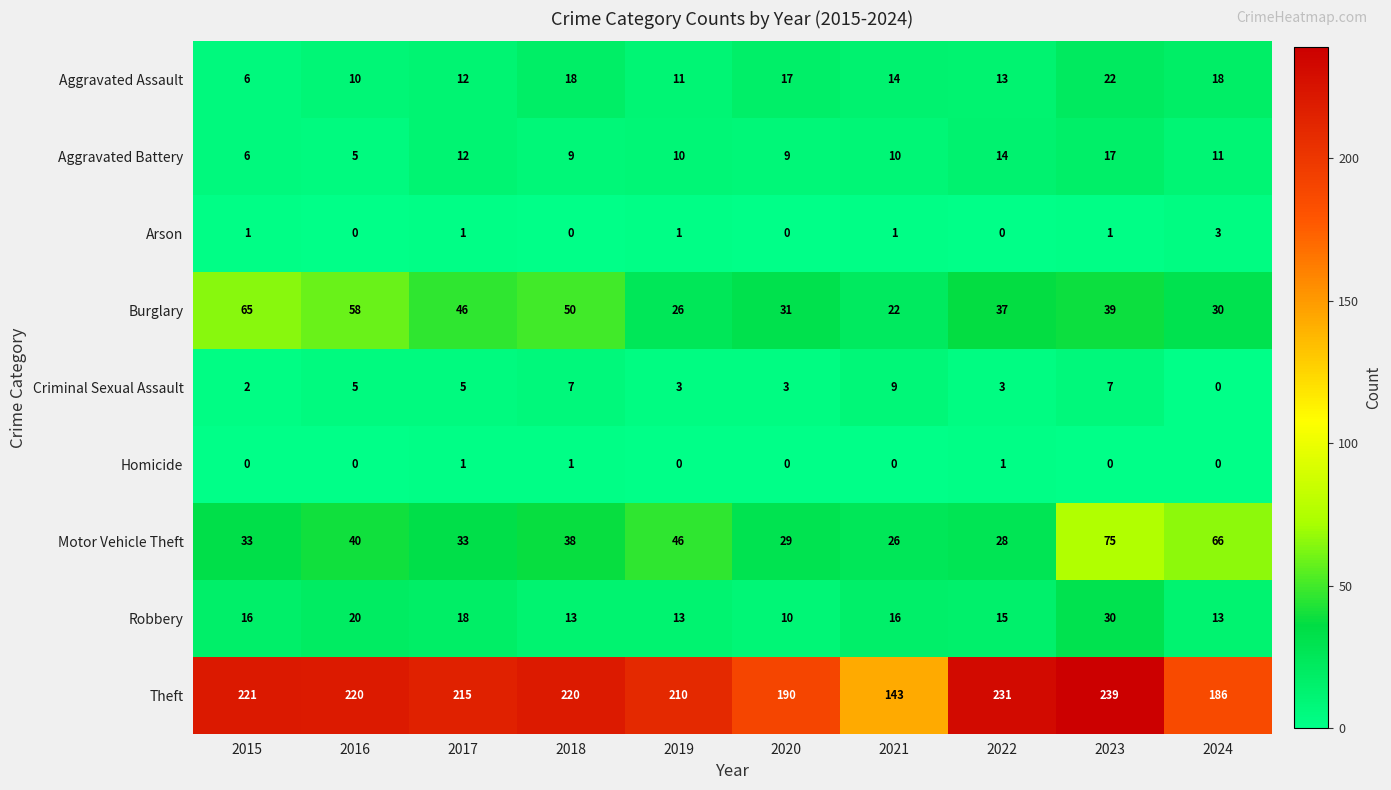

What is the spread (max minus min) of values at 2024?

186